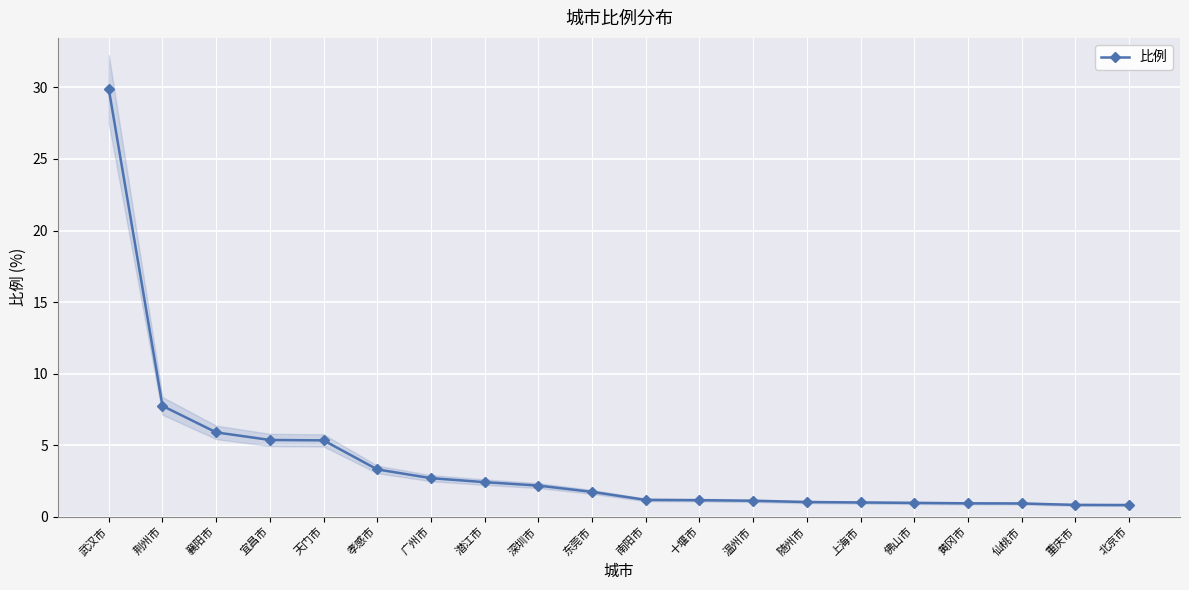

What position from the left is 潜江市?

8